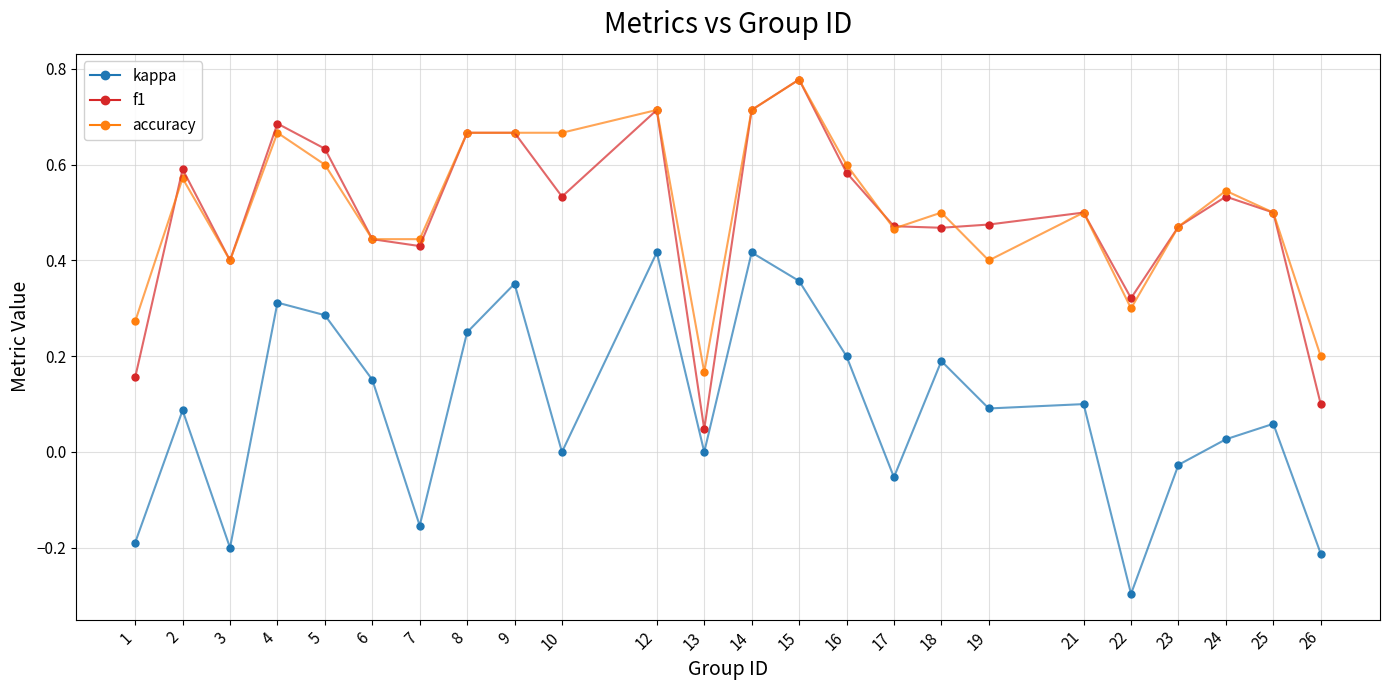

At which category does the chart reach its minimum across all series?

22